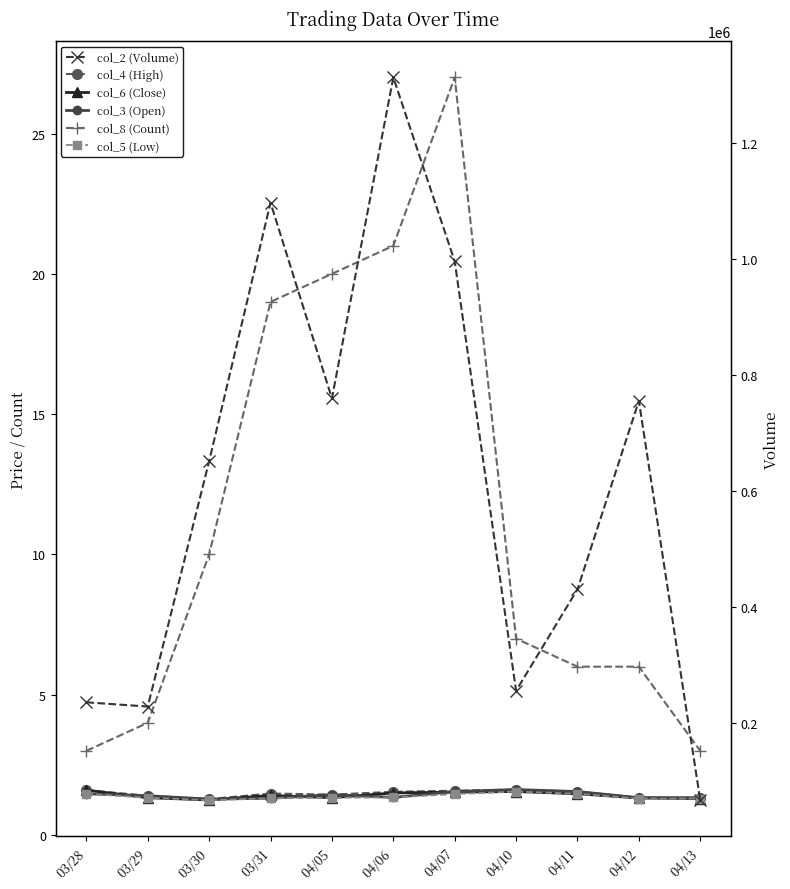

Count the col_6 (Close) values in the range 1 to 2.

11